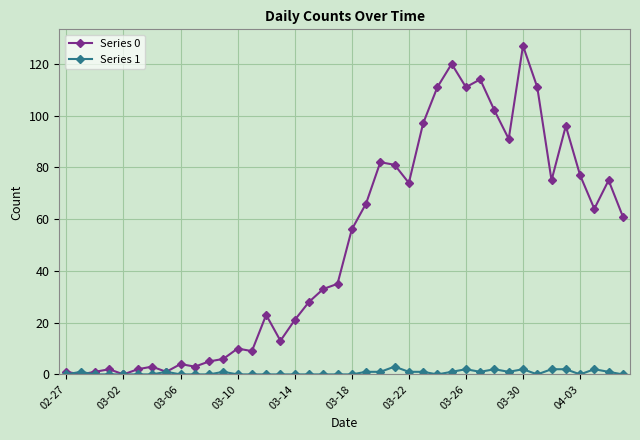

How many series are shown in this chart?

2